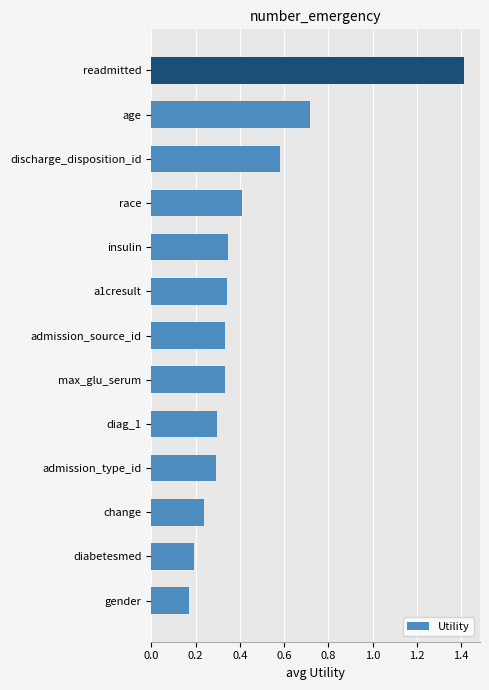

What is the average value?

0.4